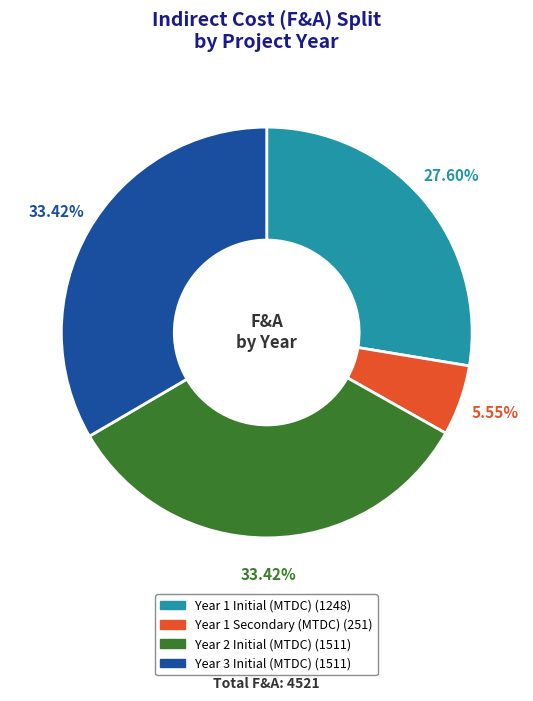

To the nearest percent, what is the average slice percentage?

25%